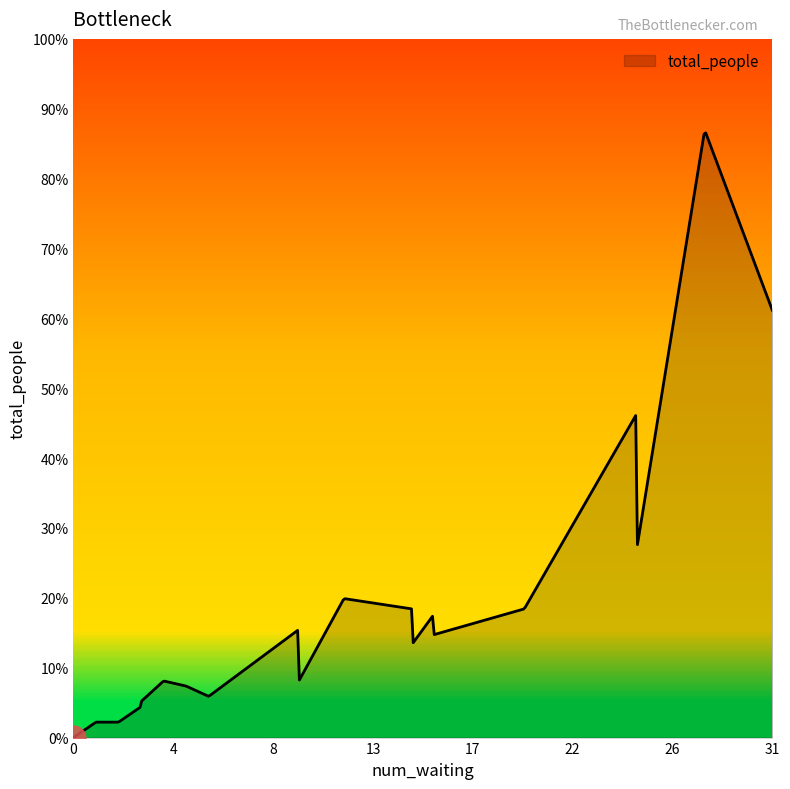

Does the chart display data point markers on the line(s)?

No